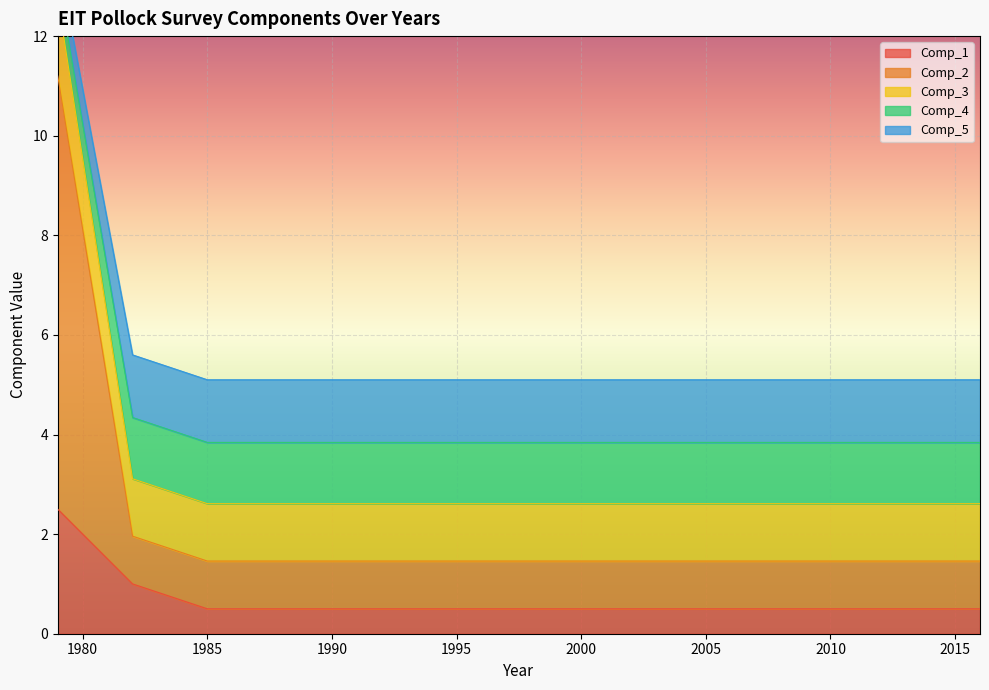

At how many categories does at least one series exceed 2?

20